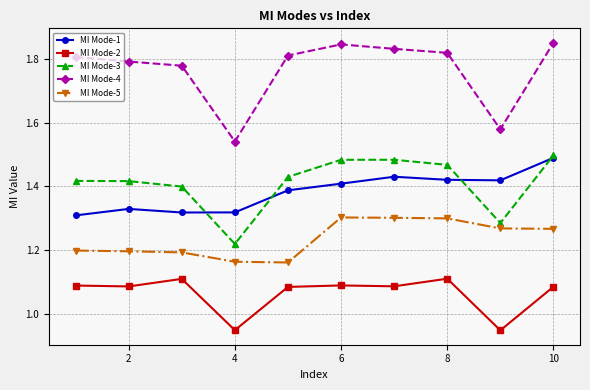

Which series has the widest spread of values?

MI Mode-4